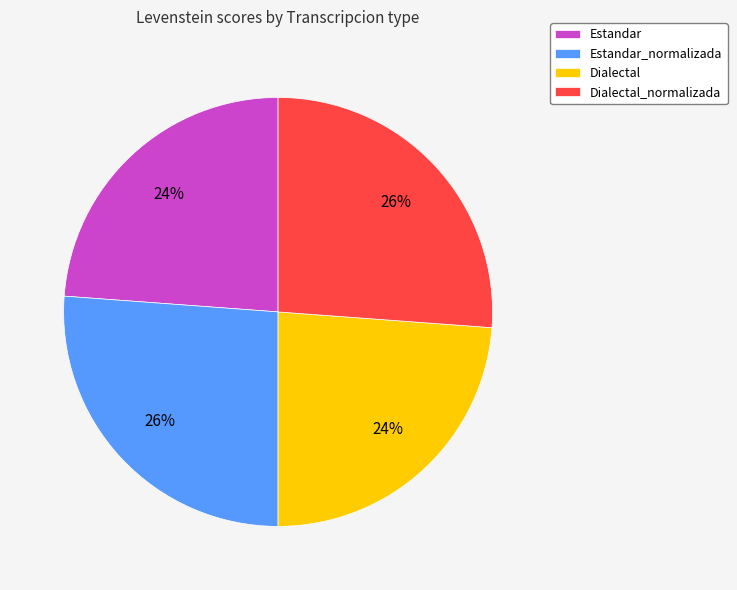

True or false: Dialectal accounts for 24% of the total.

True